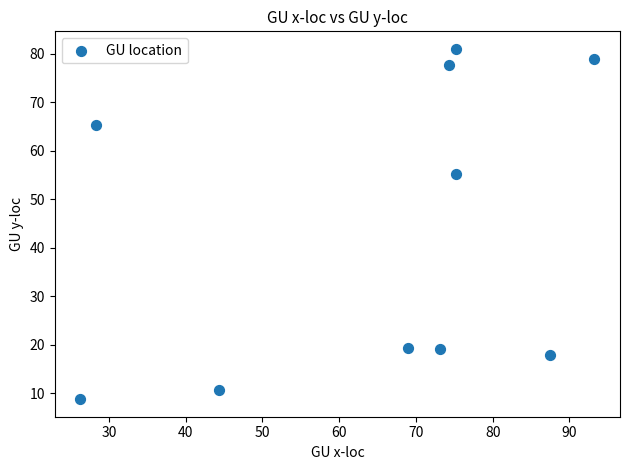

What Y value in the scatter plot is closest to 44?

55.2